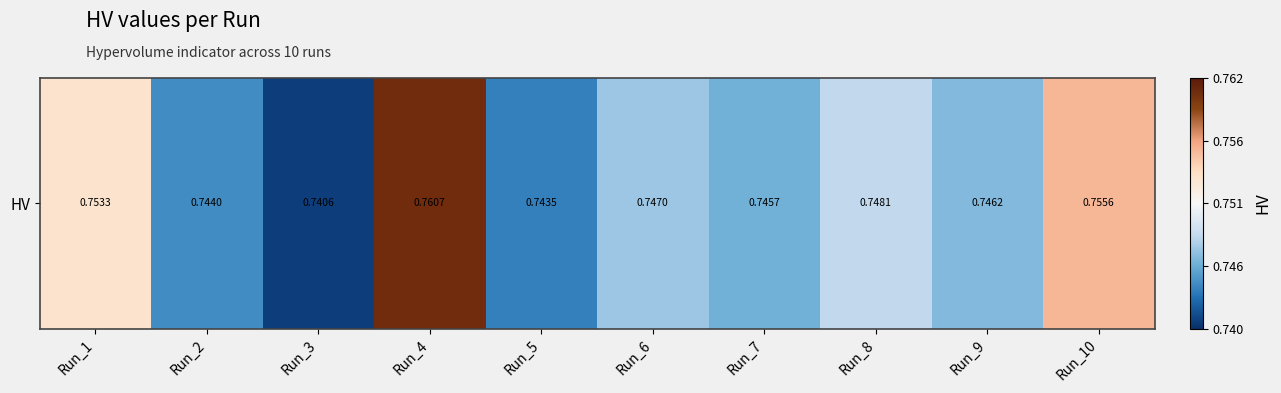

Which category has the lowest value across all series?

Run_3